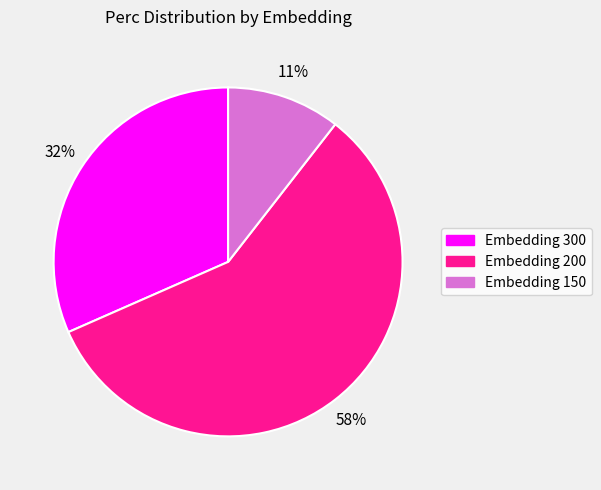

To the nearest percent, what is the difference between the largest and smallest slice percentages?

47%